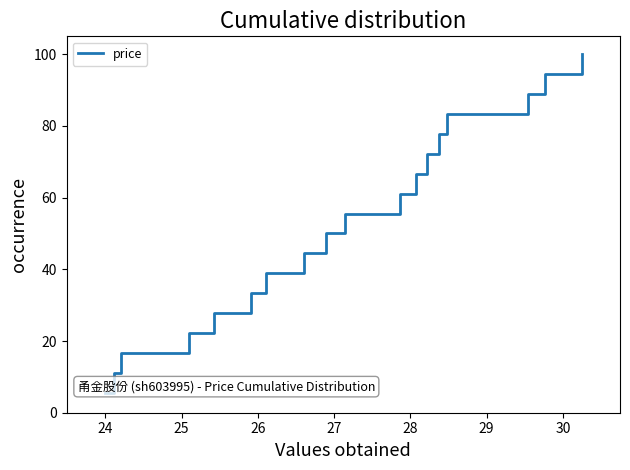

What is the greatest value displayed?

100.0